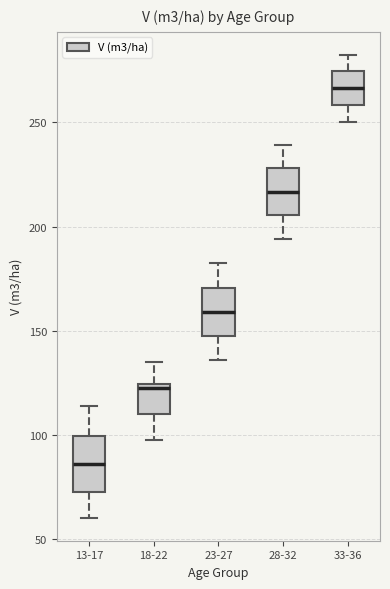

Where does the lower whisker of the box for 28-32 end on the y-axis? The values are not printed on the chart, so give them approximately, as read against the axis.

195